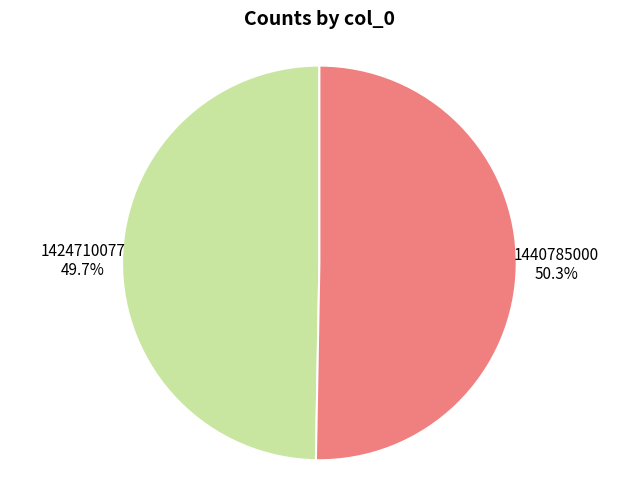

Which slice is the smallest?

1424710077